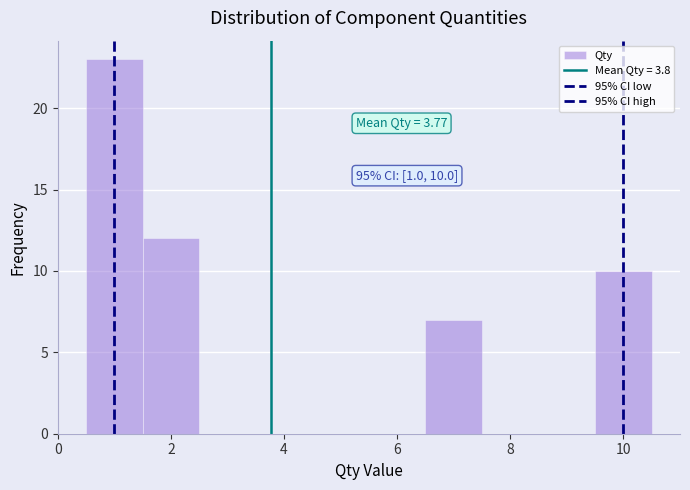

Over which range of the x-axis is the bar tallest?

0.5 to 1.5